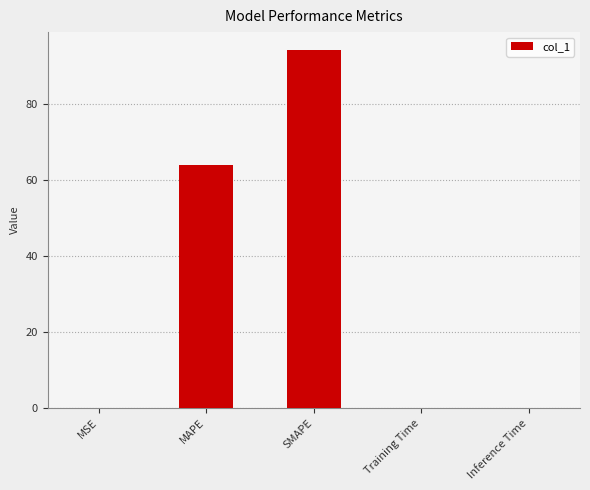

Where is the data nearest to the value 47?

MAPE